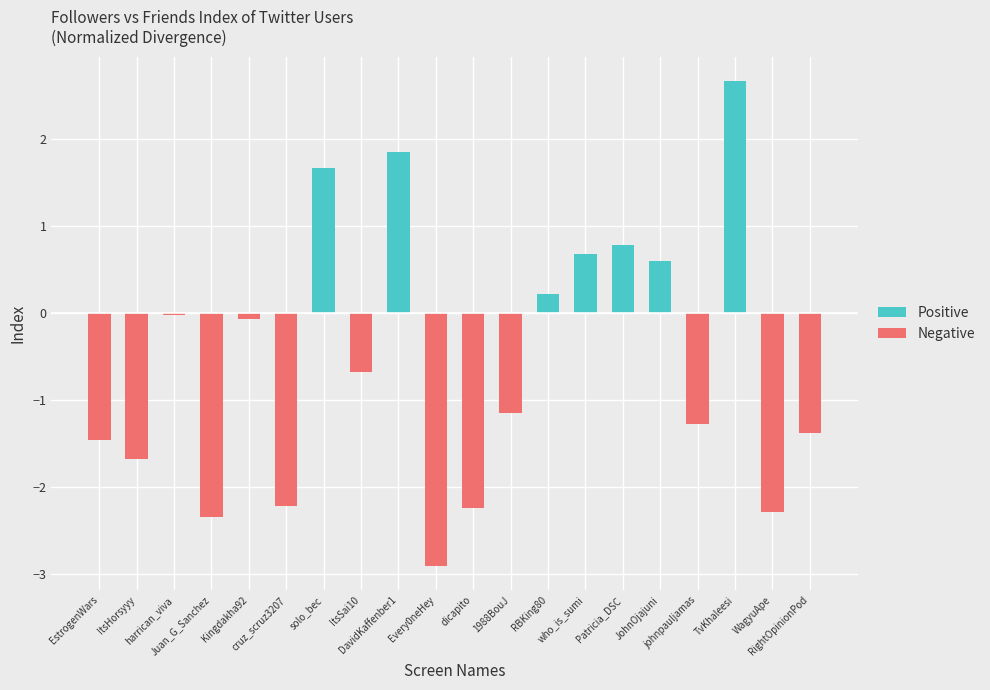

What is the label of the 19th bar from the right?

ItsHorsyyy